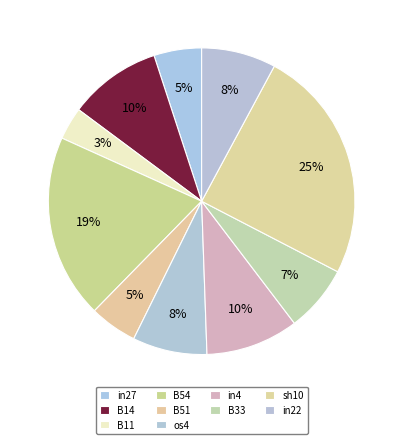

To the nearest percent, what is the combined percentage of B51 and in22?

13%